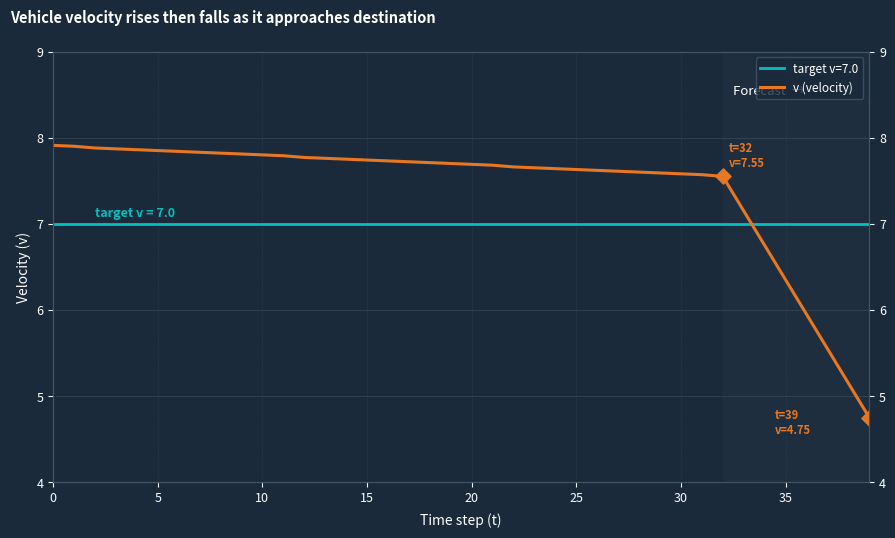

Approximately how many times larger is the value at 12 compared to 16?

1.0